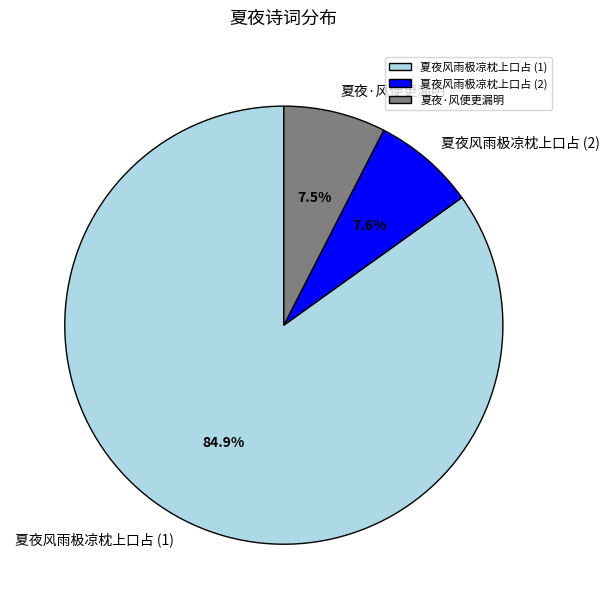

How many segments does this pie chart have?

3